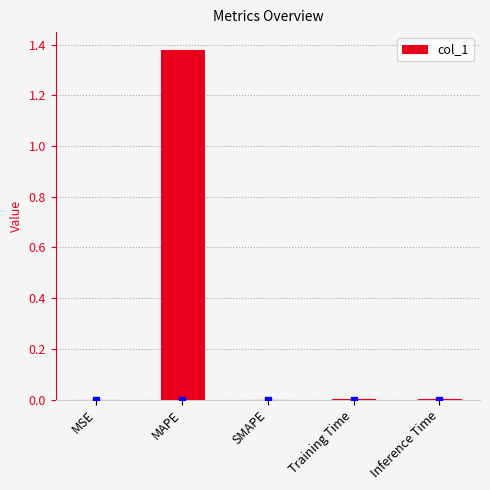

Are the bars horizontal?

No